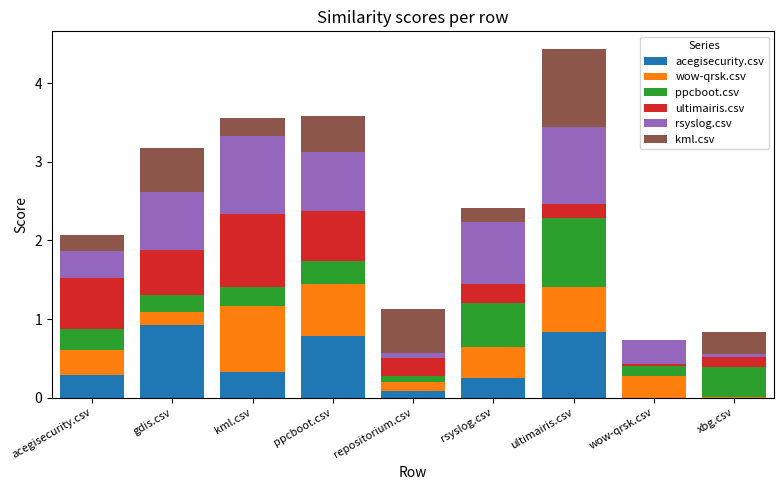

What is the total value across all series at ultimairis.csv?

4.4